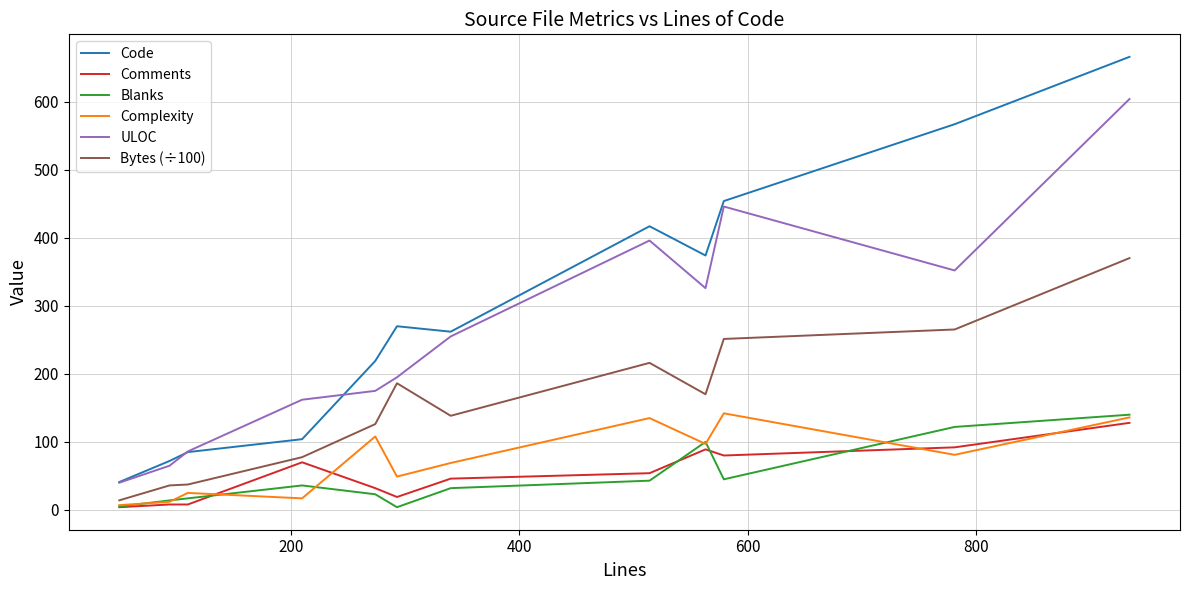

How many values in the Blanks series are below 36?

6